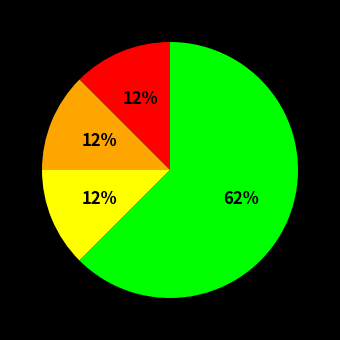

Is there any slice that represents more than half of the pie?

Yes